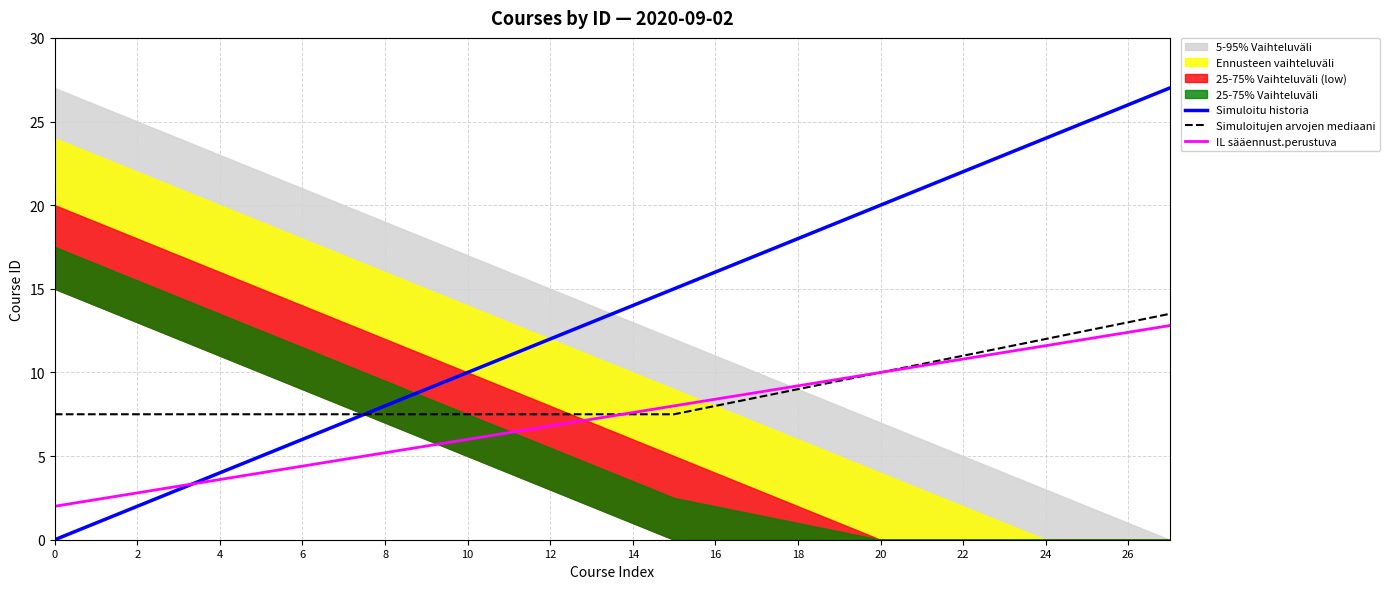

Is the value of IL sääennust.perustuva at 4 greater than the value of Simuloitujen arvojen mediaani at 12?

No